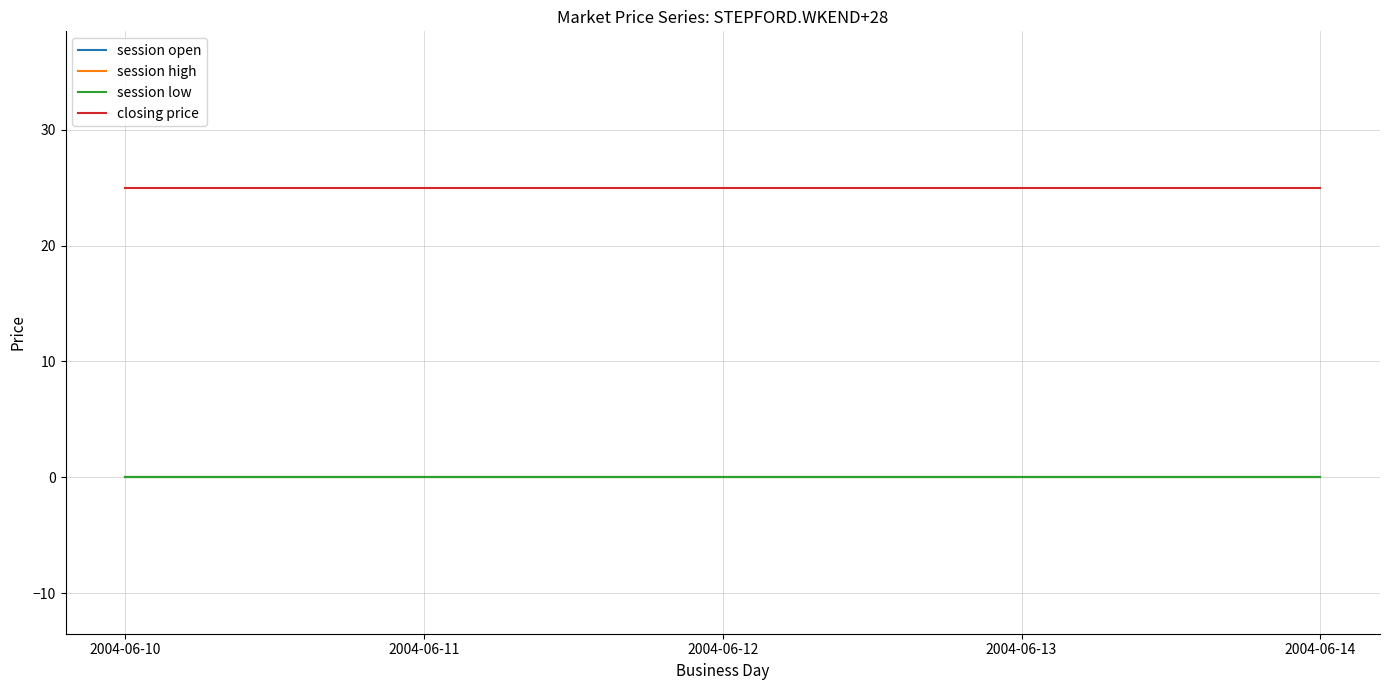

The value of session high at 2004-06-13 is 0. True or false?

True